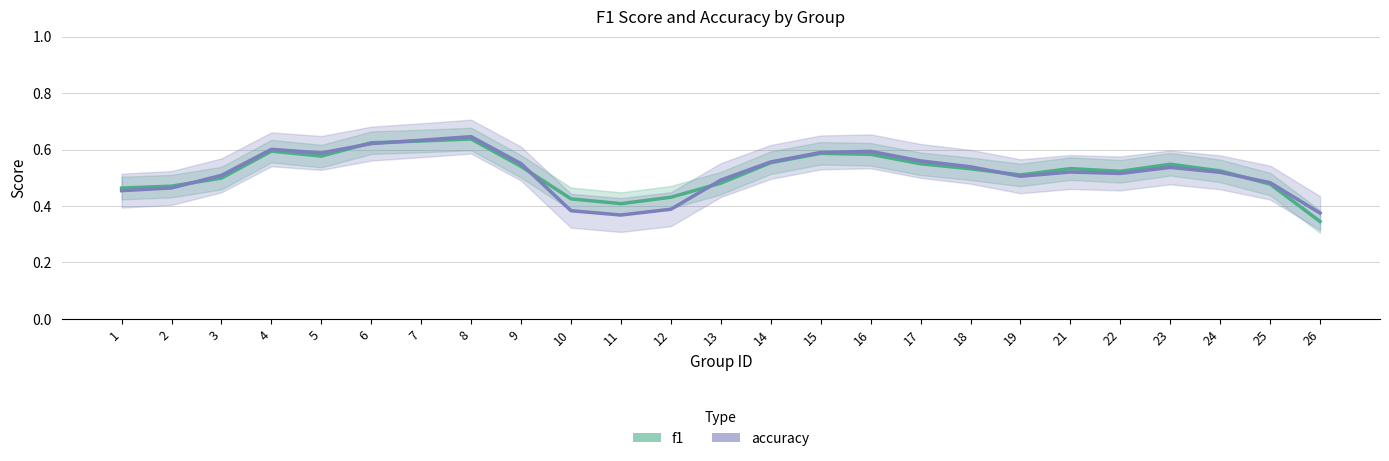

At which category does accuracy reach its first local valley?

5